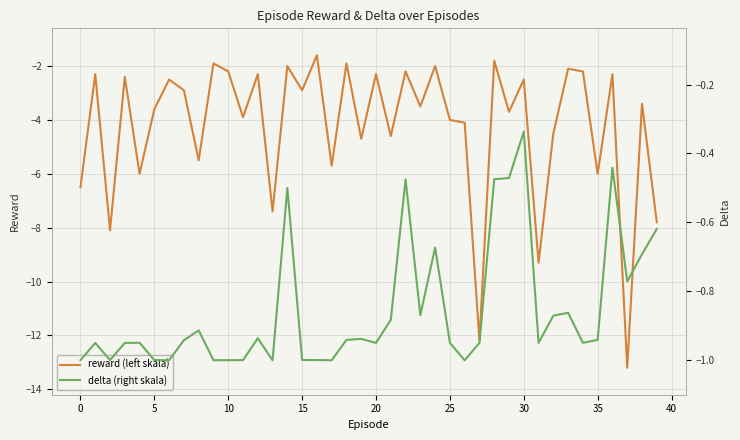

What is the approximate value of delta (right skala) at 23?

-0.9